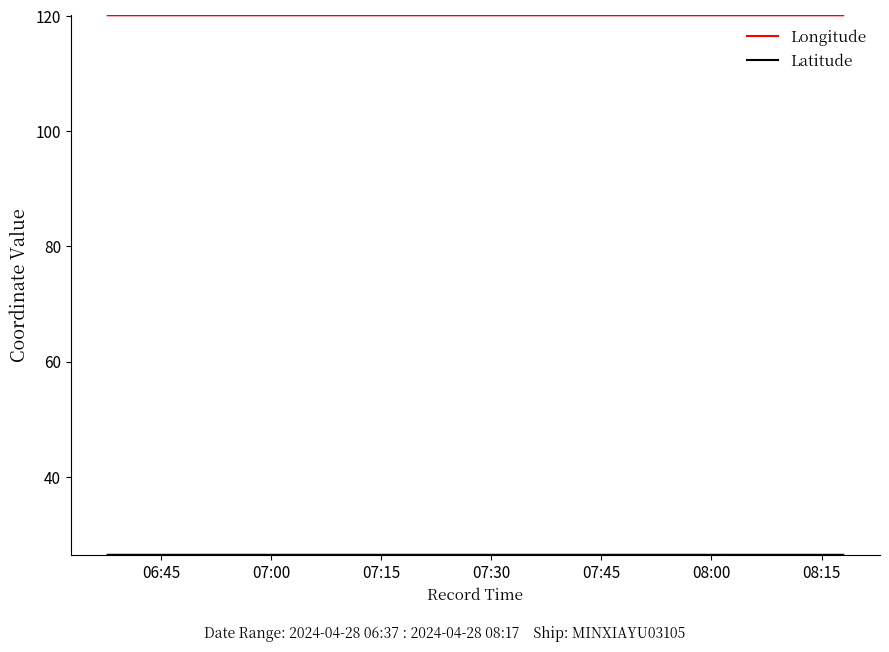

How many lines are shown in the chart?

2